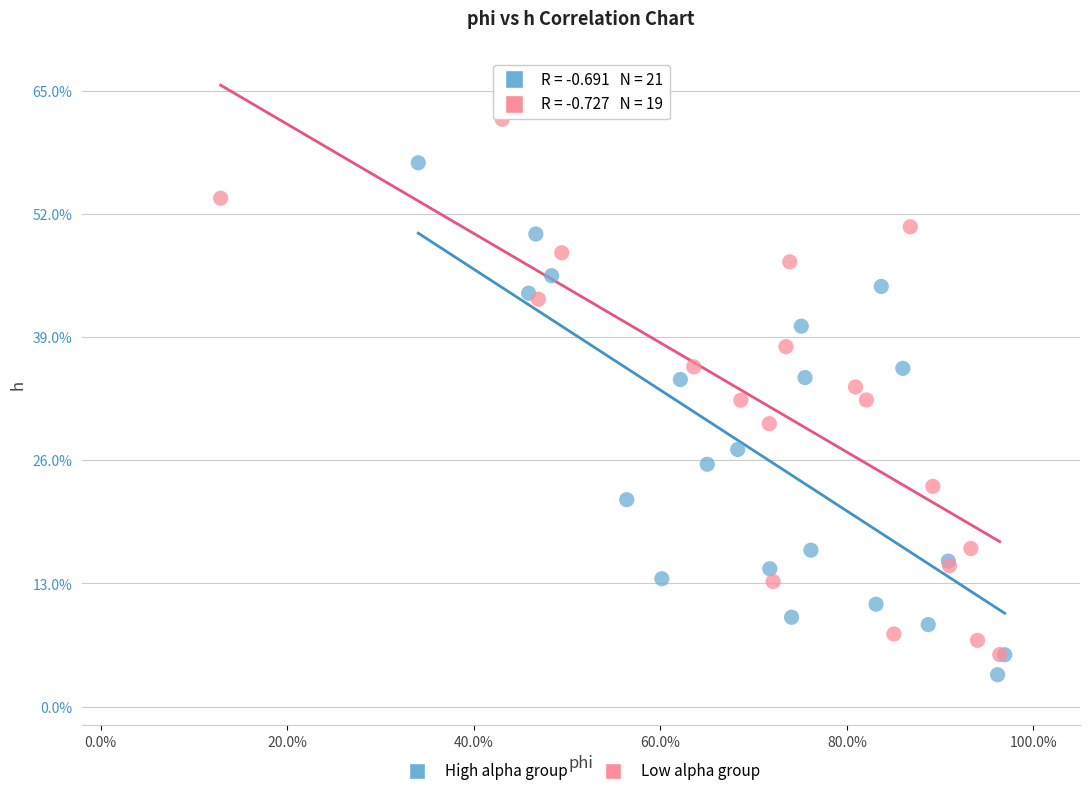

Which series has the widest spread of Y values?

Low alpha group